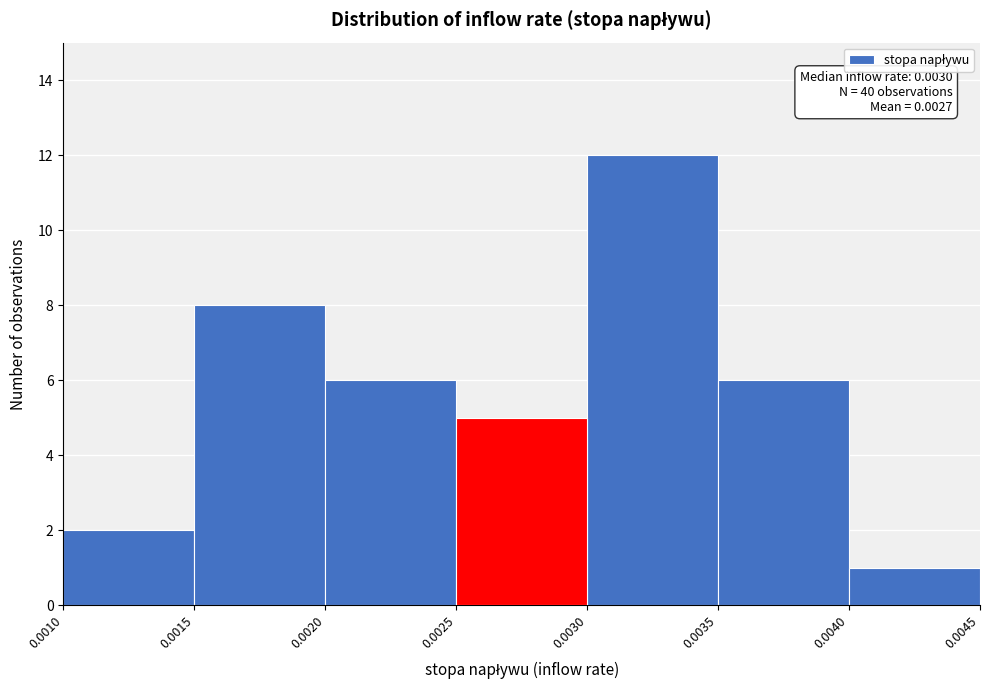

Over which range of the x-axis is the bar tallest?

0.0030 to 0.0035